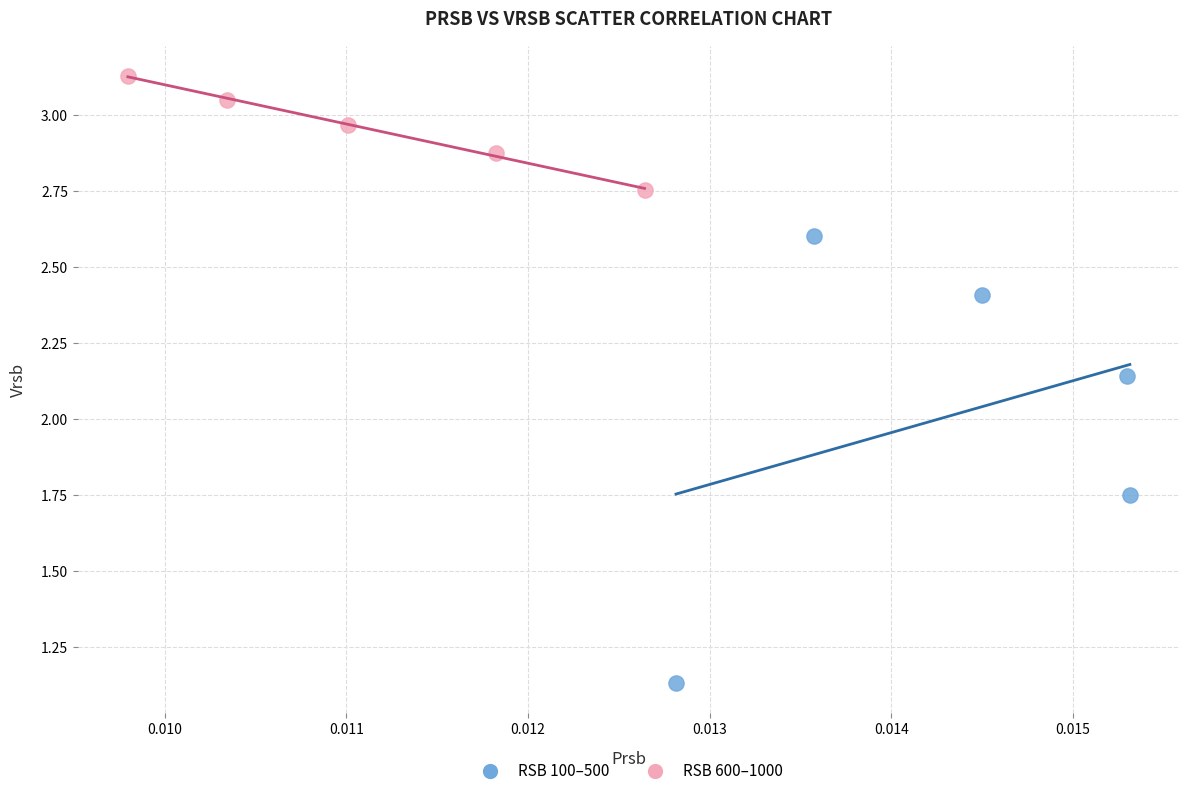

Which series reaches the maximum Y coordinate?

RSB 600–1000